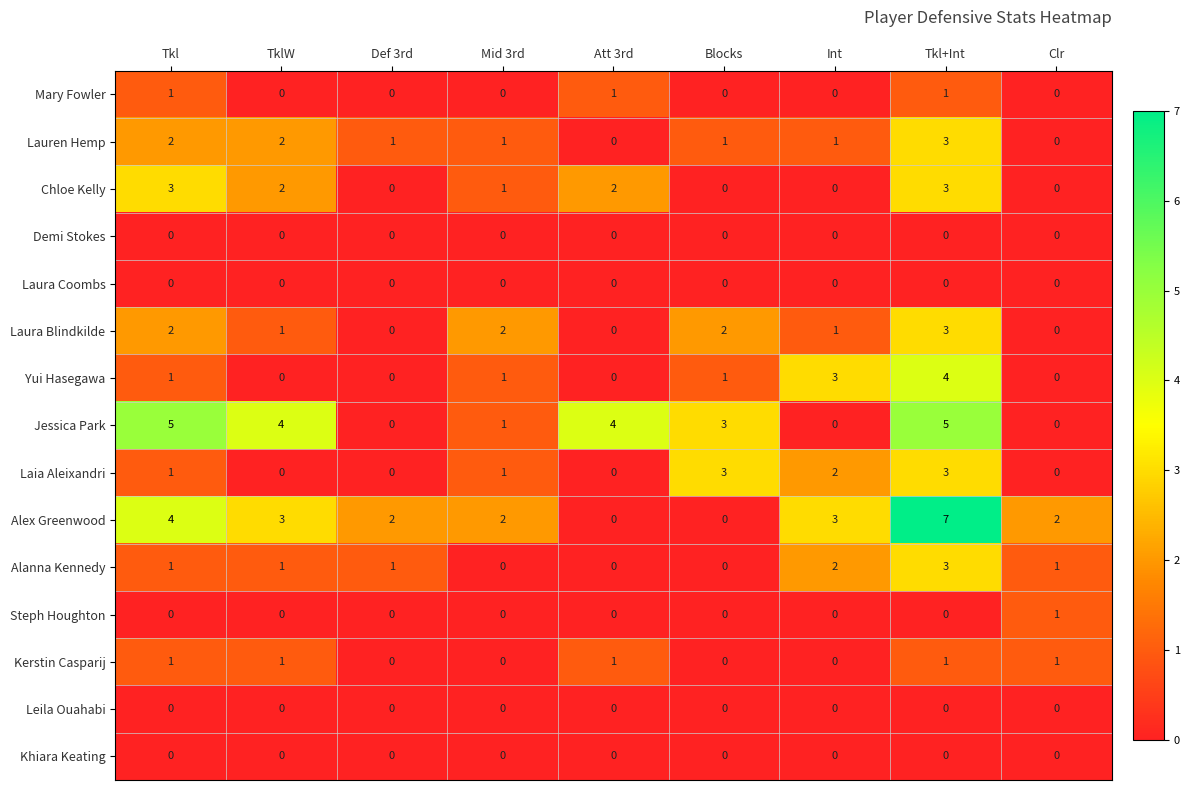

What is the difference between the highest and lowest values at Blocks?

3